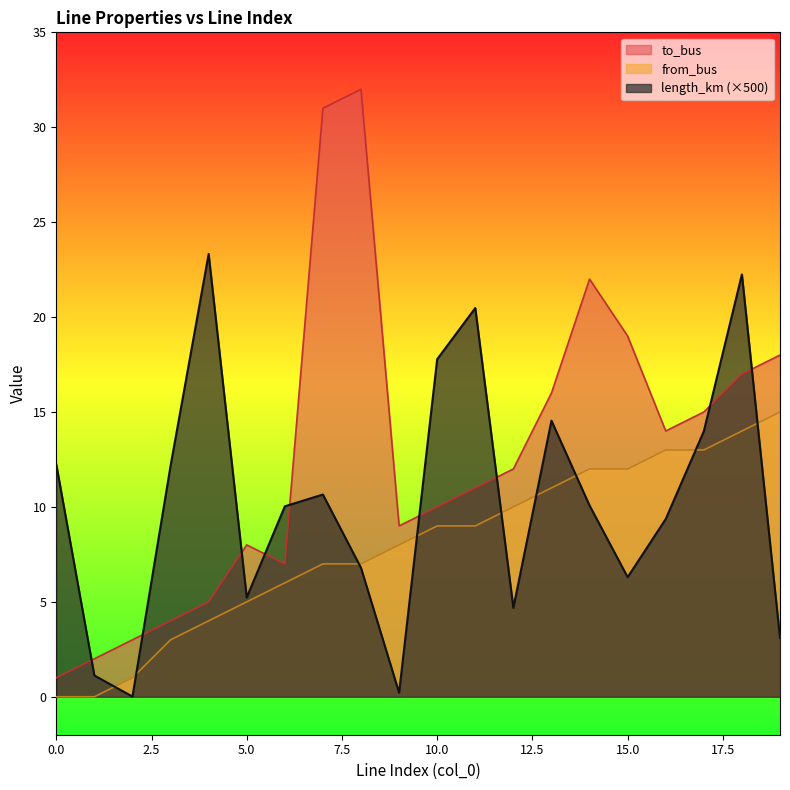

At how many categories does at least one series exceed 1?

20